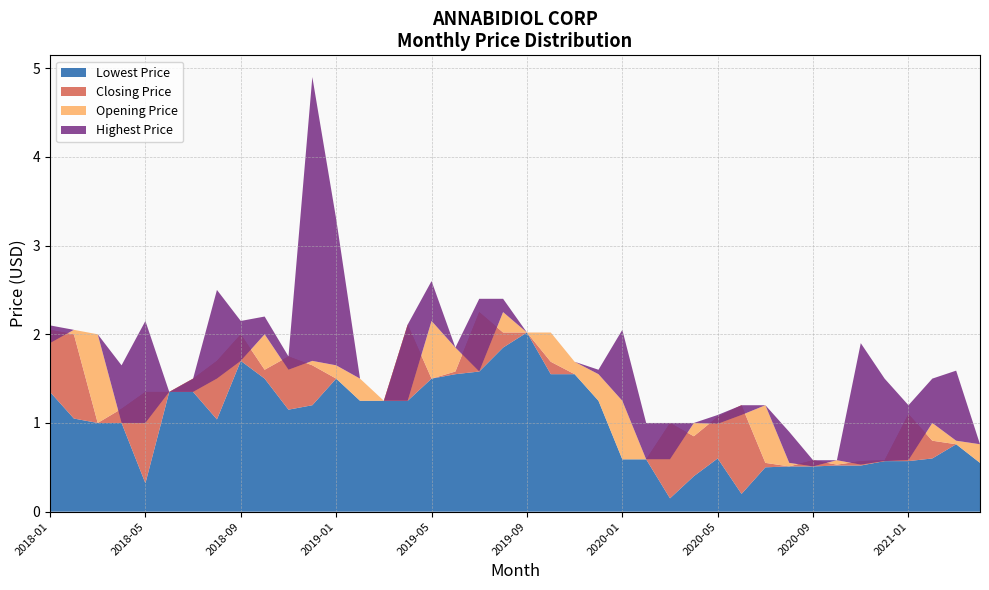

Reading left to right, extract all data points from this chart.

Lowest Price: 2018-01=1.4	2018-02=1.1	2018-03=1.0	2018-04=1.0	2018-05=0.3	2018-06=1.4	2018-07=1.4	2018-08=1.0	2018-09=1.7	2018-10=1.5	2018-11=1.1	2018-12=1.2	2019-01=1.5	2019-02=1.2	2019-03=1.2	2019-04=1.2	2019-05=1.5	2019-06=1.6	2019-07=1.6	2019-08=1.9	2019-09=2.0	2019-10=1.6	2019-11=1.6	2019-12=1.2	2020-01=0.6	2020-02=0.6	2020-03=0.1	2020-04=0.4	2020-05=0.6	2020-06=0.2	2020-07=0.5	2020-08=0.5	2020-09=0.5	2020-10=0.5	2020-11=0.5	2020-12=0.6	2021-01=0.6	2021-02=0.6	2021-03=0.8	2021-04=0.6
Closing Price: 2018-01=2.0	2018-02=2.0	2018-03=1.0	2018-04=1.2	2018-05=1.4	2018-06=1.4	2018-07=1.5	2018-08=1.7	2018-09=2.0	2018-10=1.6	2018-11=1.8	2018-12=1.6	2019-01=1.5	2019-02=1.2	2019-03=1.2	2019-04=2.1	2019-05=1.5	2019-06=1.6	2019-07=2.2	2019-08=2.0	2019-09=2.0	2019-10=1.7	2019-11=1.6	2019-12=1.2	2020-01=0.6	2020-02=0.6	2020-03=1.0	2020-04=0.8	2020-05=1.1	2020-06=1.2	2020-07=0.6	2020-08=0.5	2020-09=0.6	2020-10=0.5	2020-11=0.6	2020-12=0.6	2021-01=1.1	2021-02=0.8	2021-03=0.8	2021-04=0.6
Opening Price: 2018-01=1.9	2018-02=2.0	2018-03=2.0	2018-04=1.0	2018-05=1.0	2018-06=1.4	2018-07=1.4	2018-08=1.5	2018-09=1.7	2018-10=2.0	2018-11=1.6	2018-12=1.7	2019-01=1.6	2019-02=1.5	2019-03=1.2	2019-04=1.2	2019-05=2.1	2019-06=1.9	2019-07=1.6	2019-08=2.2	2019-09=2.0	2019-10=2.0	2019-11=1.7	2019-12=1.6	2020-01=1.2	2020-02=0.6	2020-03=0.6	2020-04=1.0	2020-05=1.0	2020-06=1.1	2020-07=1.2	2020-08=0.6	2020-09=0.5	2020-10=0.6	2020-11=0.5	2020-12=0.6	2021-01=0.6	2021-02=1.0	2021-03=0.8	2021-04=0.8
Highest Price: 2018-01=2.1	2018-02=2.0	2018-03=2.0	2018-04=1.6	2018-05=2.1	2018-06=1.4	2018-07=1.5	2018-08=2.5	2018-09=2.1	2018-10=2.2	2018-11=1.8	2018-12=4.9	2019-01=3.3	2019-02=1.5	2019-03=1.2	2019-04=2.1	2019-05=2.6	2019-06=1.9	2019-07=2.4	2019-08=2.4	2019-09=2.0	2019-10=2.0	2019-11=1.7	2019-12=1.6	2020-01=2.0	2020-02=1.0	2020-03=1.0	2020-04=1.0	2020-05=1.1	2020-06=1.2	2020-07=1.2	2020-08=0.9	2020-09=0.6	2020-10=0.6	2020-11=1.9	2020-12=1.5	2021-01=1.2	2021-02=1.5	2021-03=1.6	2021-04=0.8